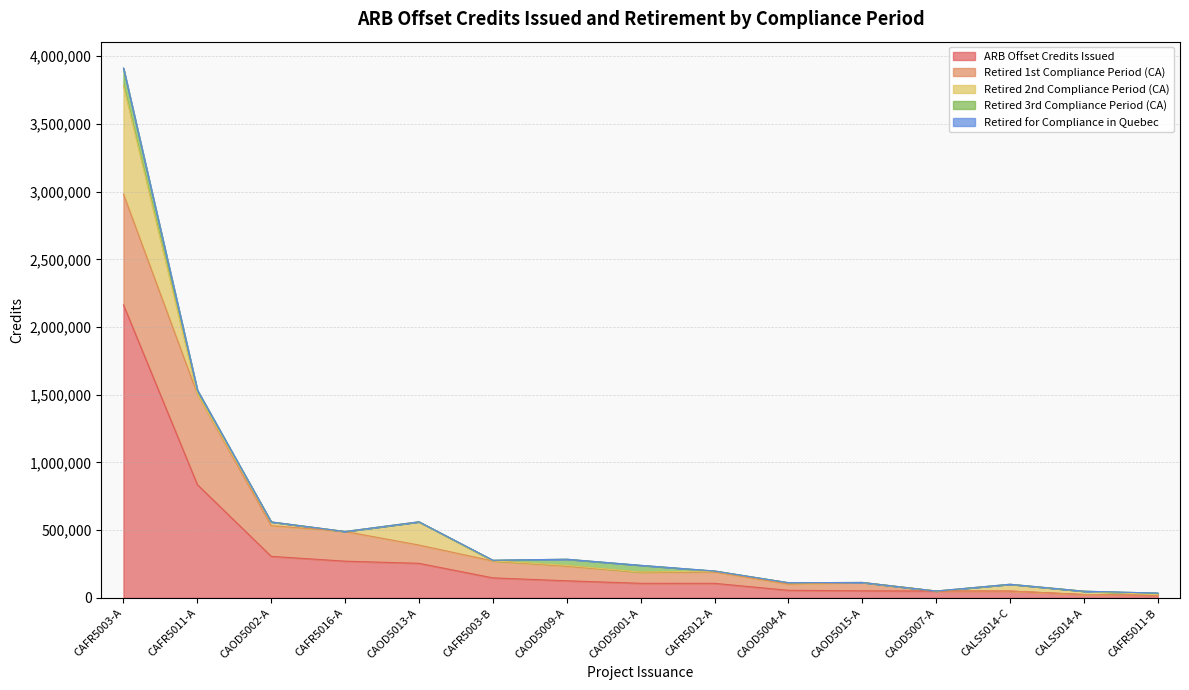

What position from the left is CAOD5004-A?

10